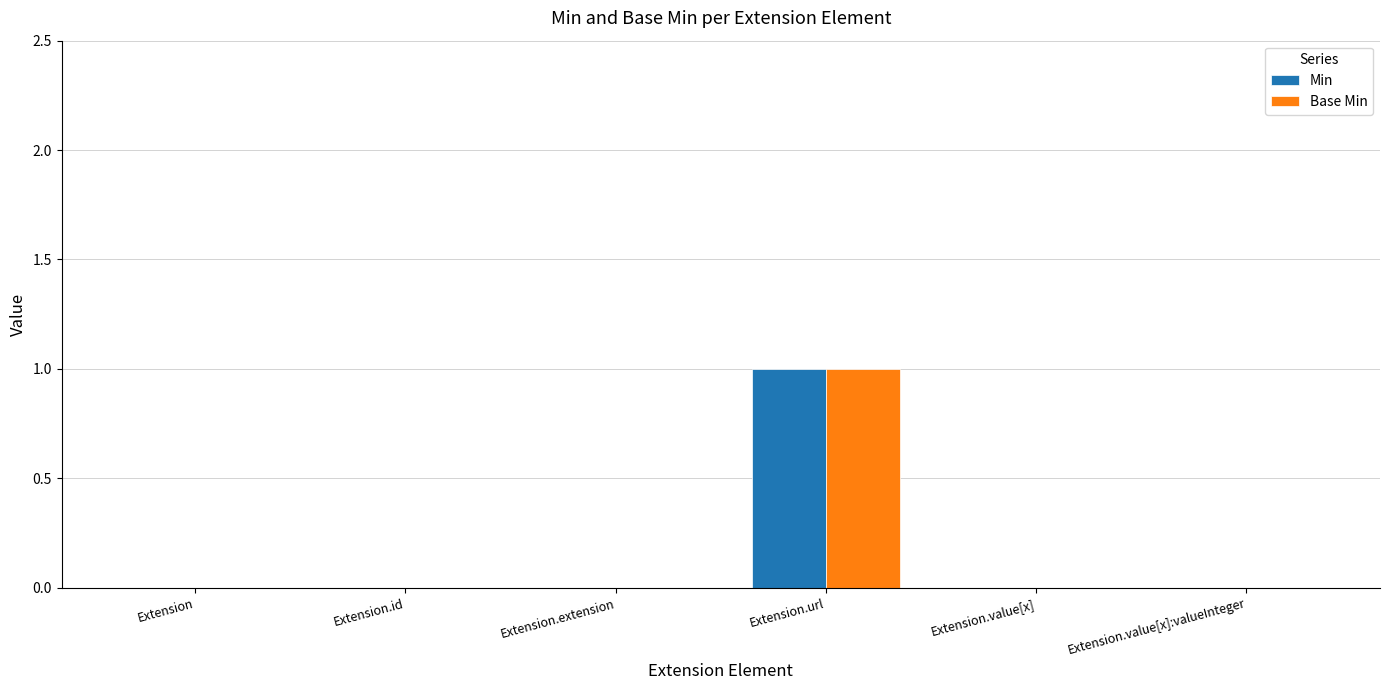

How many groups of bars are there?

6